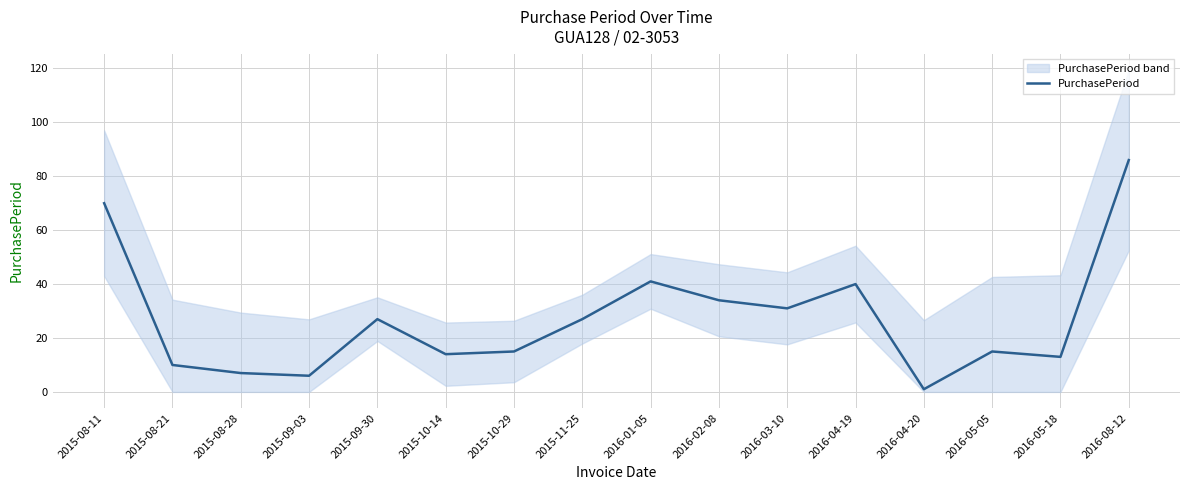

What is the sum of all values?

437